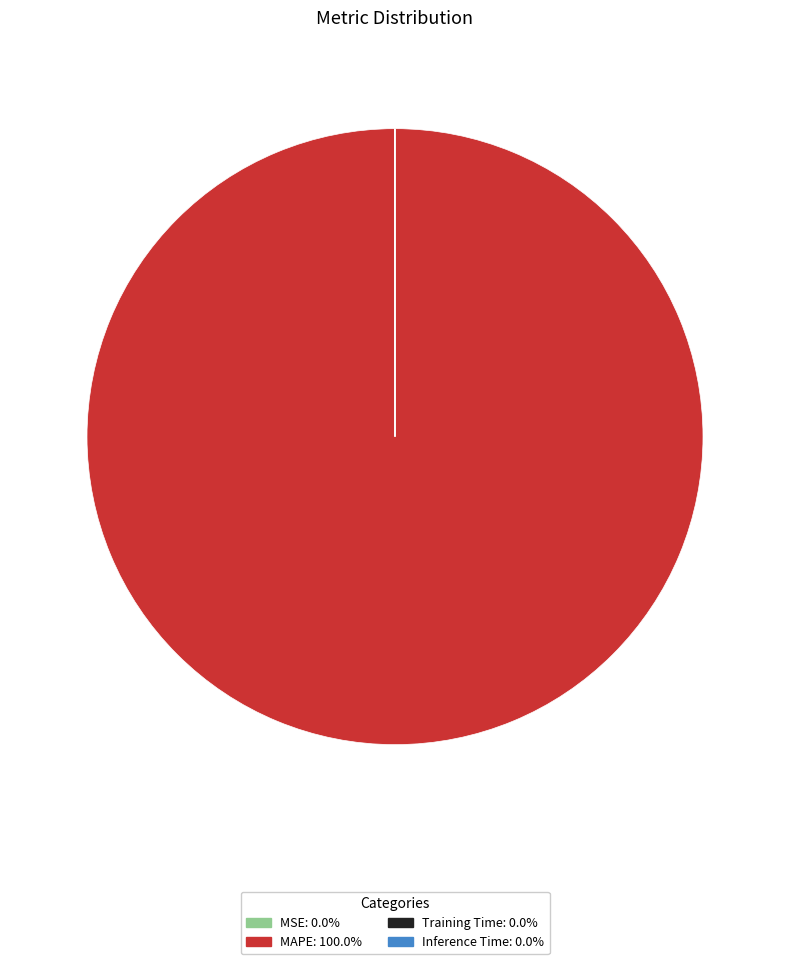

Which slice is the largest?

MAPE